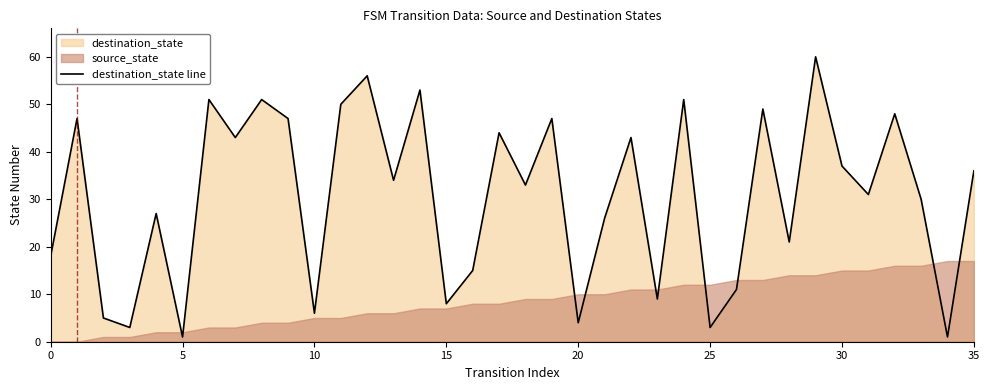

How many points are lower than both their immediate neighbors (excluding endpoints)?

13